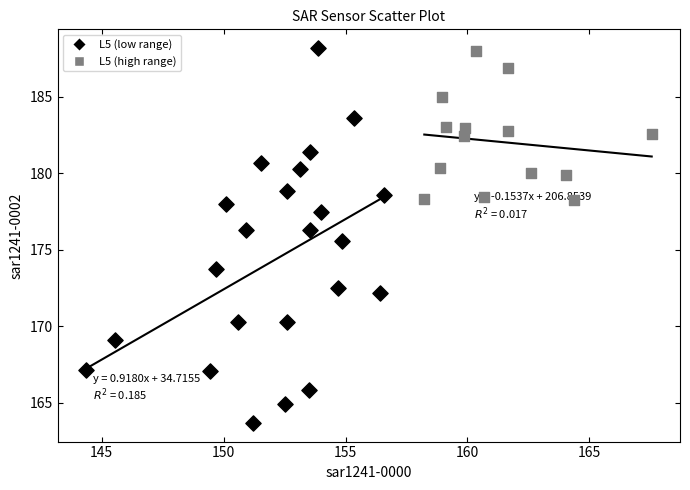

Which series contains the lowest Y value?

L5 (low range)